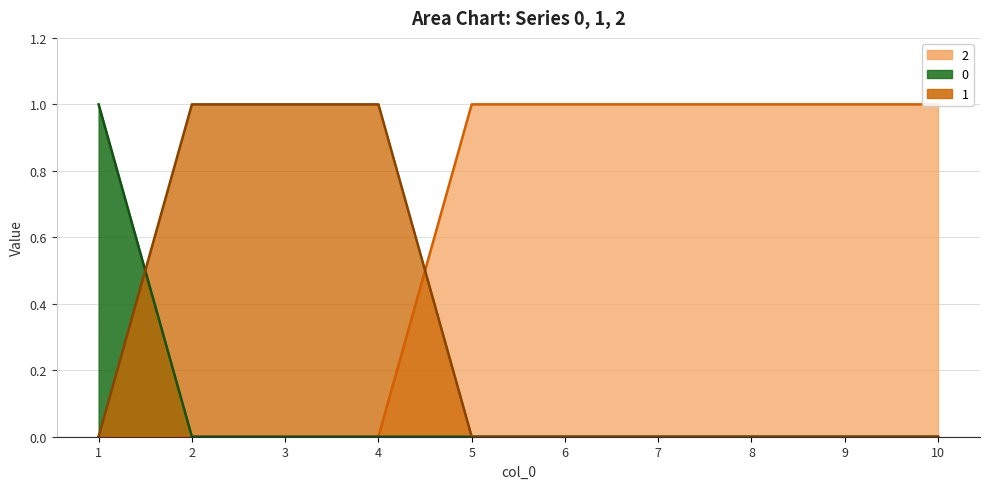

The 1 series shows 0 at 8. True or false?

True